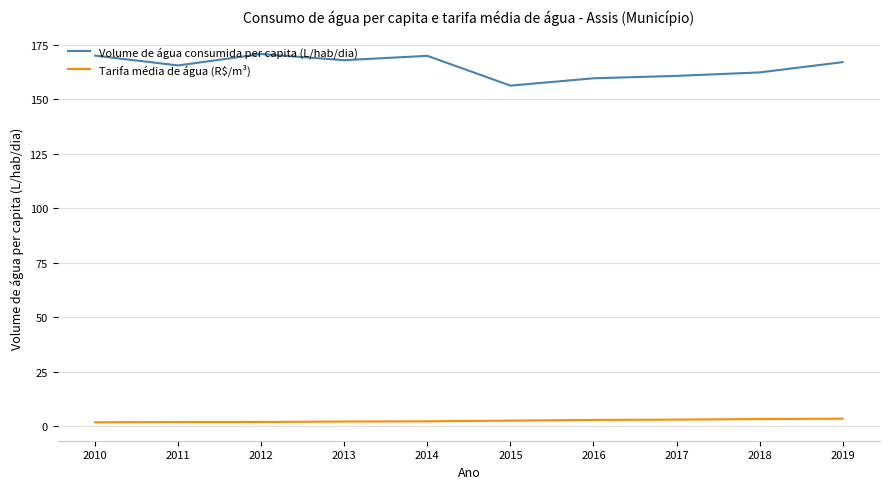

What is the difference between the Volume de água consumida per capita (L/hab/dia) values at 2011 and 2010?

4.5